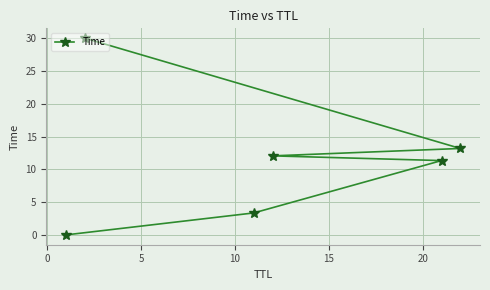

What is the maximum value shown in the chart?

30.0